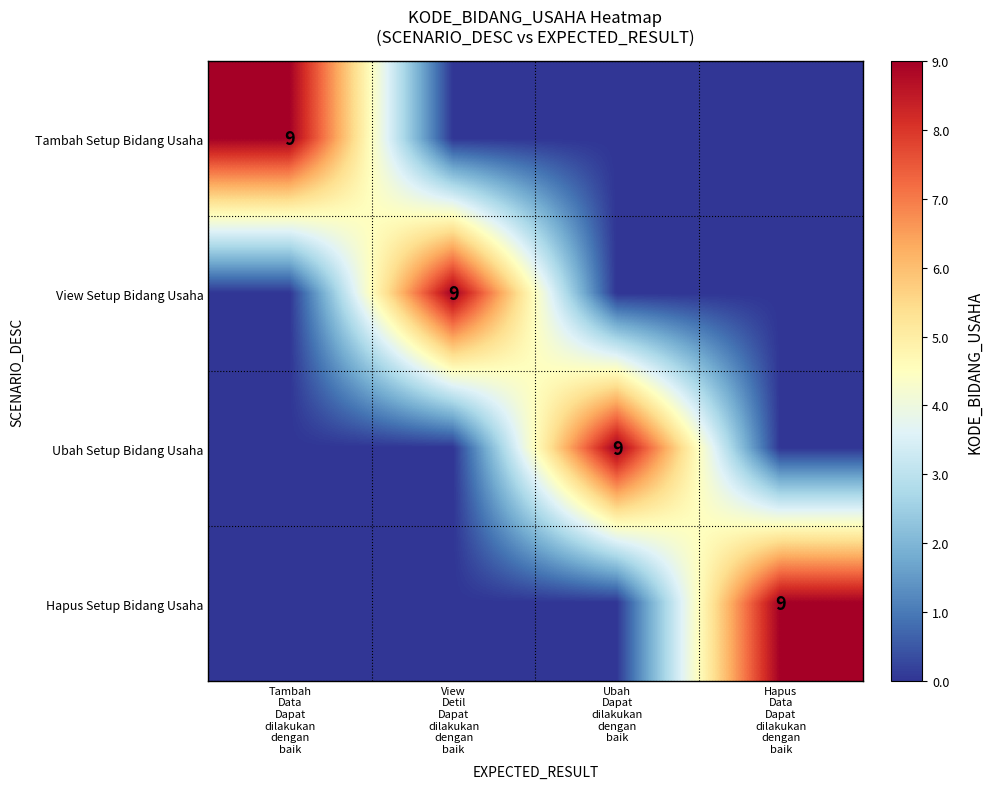

Rank the categories by Hapus Setup Bidang Usaha value from highest to lowest.

Hapus Data Dapat dilakukan dengan baik, Tambah Data Dapat dilakukan dengan baik, View Detil Dapat dilakukan dengan baik, Ubah Dapat dilakukan dengan baik